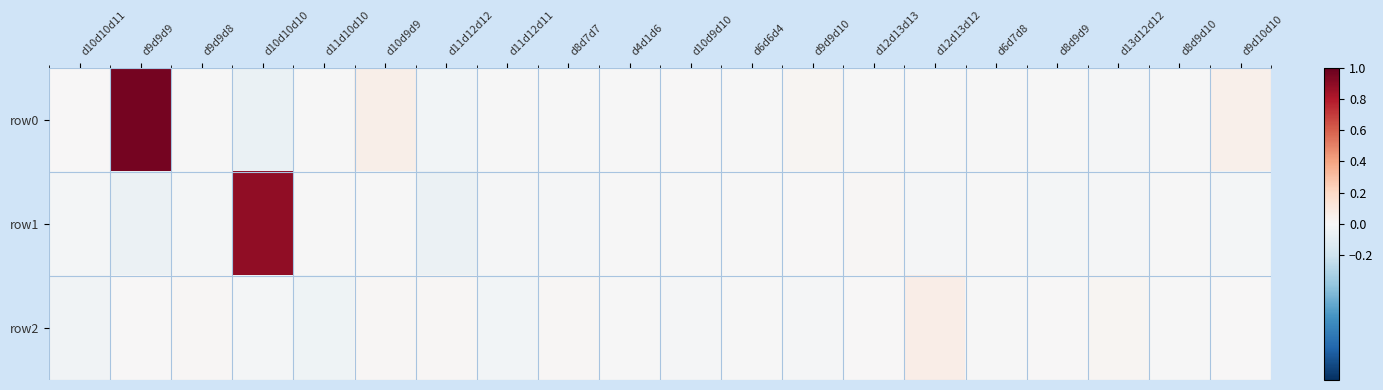

Between d9d9d8 and d12d13d12, which series saw the biggest shift?

row2